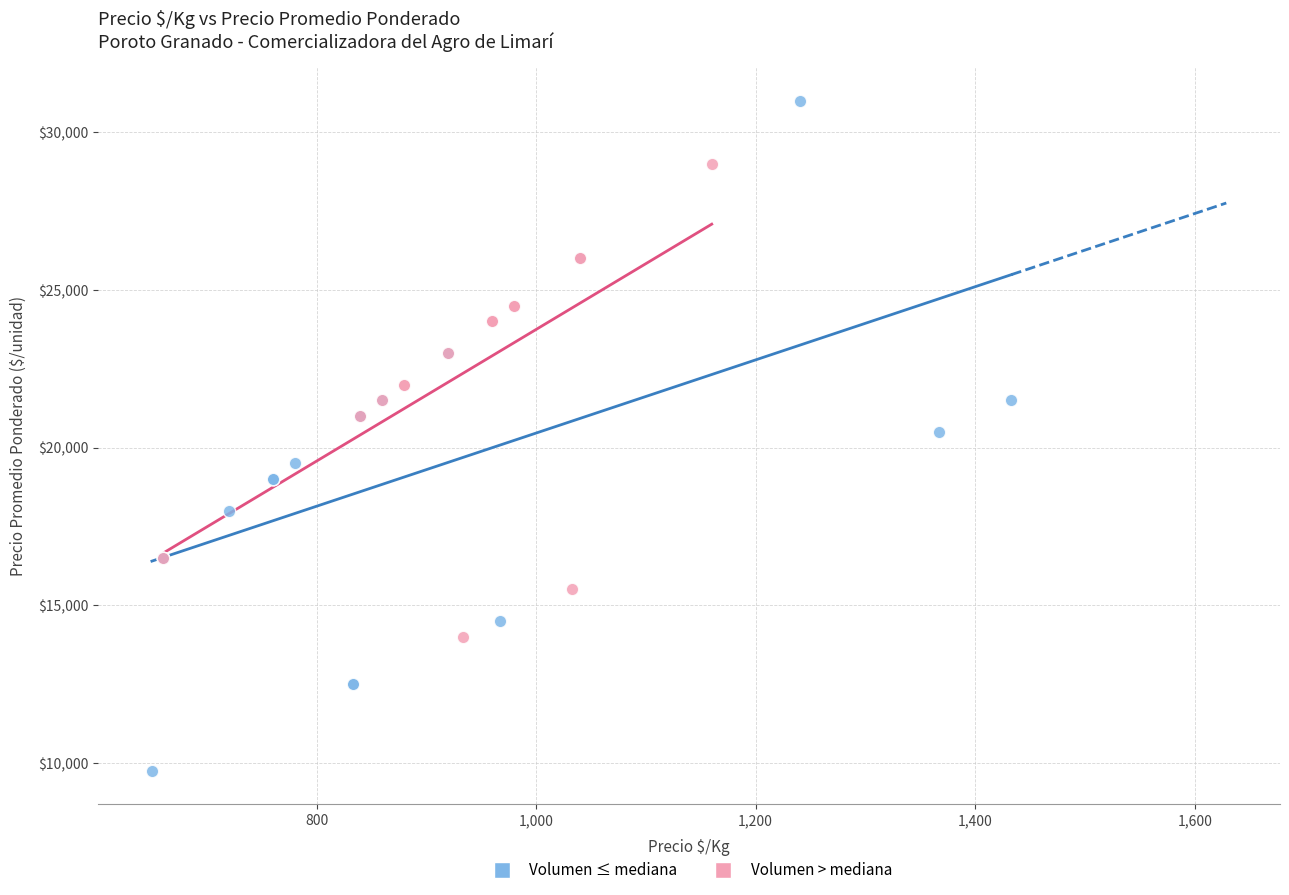

Which series contains the highest Y value?

Volumen ≤ mediana